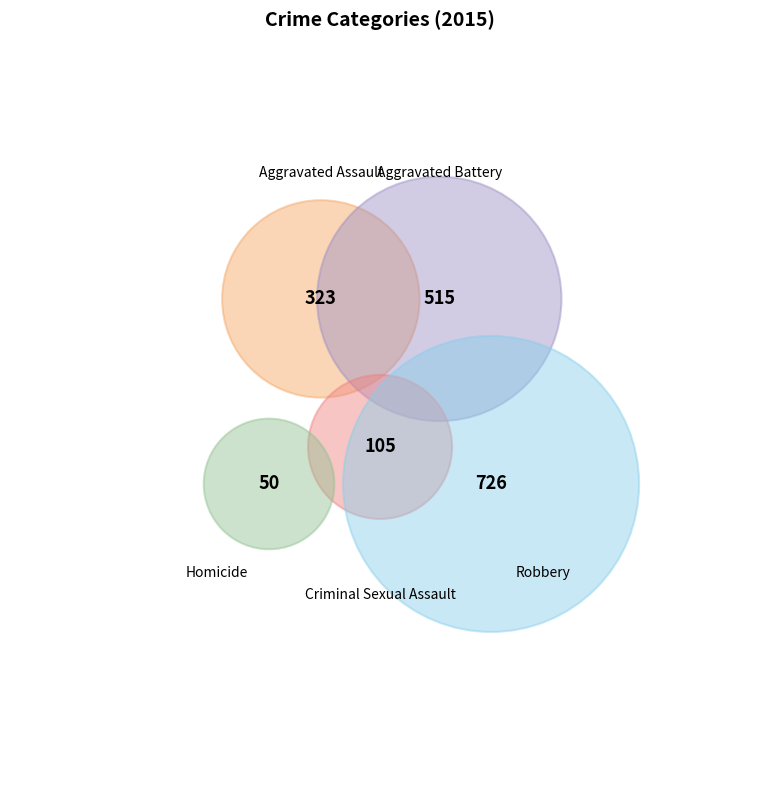

Count the number of slices in the pie.

5